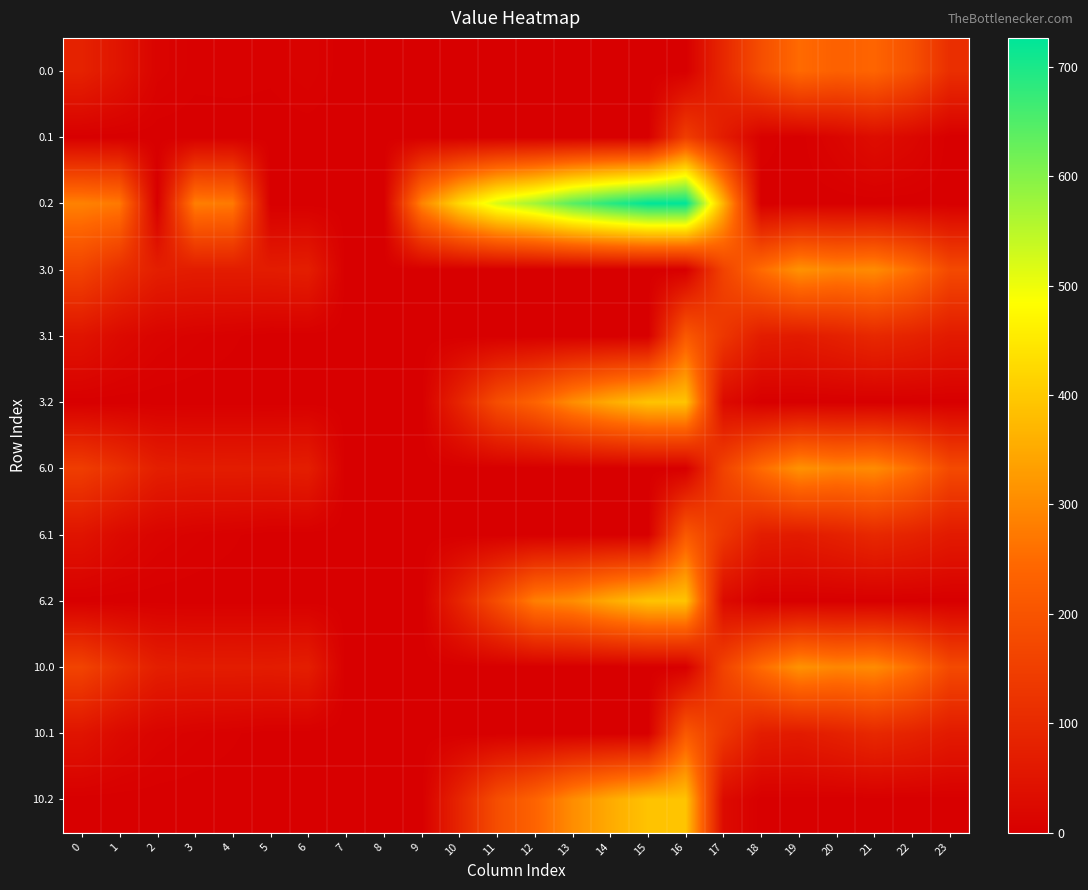

Reading right to left, list all the values displayed in this chart.

0.0: 23=111.3	22=192.3	21=238.4	20=229.9	19=249.2	18=186.7	17=94.8	16=0.0	15=0.0	14=0.0	13=0.0	12=0.0	11=0.0	10=0.0	9=0.0	8=0.0	7=0.0	6=8.0	5=3.8	4=4.9	3=4.4	2=10.3	1=49.5	0=82.0
0.1: 23=0.0	22=19.9	21=32.4	20=14.5	19=0.2	18=5.4	17=66.6	16=147.3	15=0.0	14=0.0	13=0.0	12=0.0	11=0.0	10=0.0	9=0.0	8=0.0	7=0.0	6=0.0	5=0.0	4=0.0	3=0.0	2=0.0	1=0.0	0=0.0
0.2: 23=0.0	22=0.0	21=0.0	20=0.0	19=0.0	18=0.0	17=362.4	16=726.6	15=725.8	14=687.4	13=640.4	12=571.2	11=520.6	10=423.5	9=288.5	8=0.0	7=0.0	6=0.0	5=0.0	4=274.4	3=281.0	2=0.0	1=272.7	0=287.1
3.0: 23=175.3	22=256.3	21=302.4	20=293.9	19=313.2	18=250.7	17=158.8	16=0.0	15=0.0	14=0.0	13=0.0	12=0.0	11=0.0	10=0.0	9=0.0	8=0.0	7=0.0	6=72.0	5=67.8	4=68.9	3=68.4	2=74.3	1=113.5	0=160.3
3.1: 23=63.4	22=83.9	21=96.4	20=78.5	19=64.2	18=69.4	17=130.6	16=211.3	15=0.0	14=0.0	13=0.0	12=0.0	11=0.0	10=0.0	9=0.0	8=0.0	7=0.0	6=0.0	5=0.0	4=3.6	3=6.7	2=11.9	1=25.1	0=48.6
3.2: 23=0.0	22=0.0	21=0.0	20=0.0	19=0.0	18=0.0	17=26.4	16=390.6	15=389.8	14=351.4	13=304.4	12=235.2	11=184.6	10=87.5	9=0.0	8=0.0	7=0.0	6=0.0	5=0.0	4=0.0	3=0.0	2=0.0	1=0.0	0=0.0
6.0: 23=175.3	22=256.3	21=302.4	20=293.9	19=313.2	18=250.7	17=158.8	16=0.0	15=0.0	14=0.0	13=0.0	12=0.0	11=0.0	10=0.0	9=0.0	8=0.0	7=0.0	6=72.0	5=67.8	4=68.9	3=68.4	2=74.3	1=113.5	0=146.0
6.1: 23=63.4	22=83.9	21=96.4	20=78.5	19=64.2	18=69.4	17=130.6	16=211.3	15=0.0	14=0.0	13=0.0	12=0.0	11=0.0	10=0.0	9=0.0	8=0.0	7=0.0	6=0.0	5=0.0	4=3.6	3=6.7	2=11.9	1=25.1	0=48.6
6.2: 23=0.0	22=0.0	21=0.0	20=0.0	19=0.0	18=0.0	17=26.4	16=390.6	15=389.8	14=351.4	13=304.4	12=282.6	11=184.6	10=87.5	9=0.0	8=0.0	7=0.0	6=0.0	5=0.0	4=0.0	3=0.0	2=0.0	1=0.0	0=0.0
10.0: 23=175.3	22=256.3	21=302.4	20=293.9	19=313.2	18=250.7	17=158.8	16=0.0	15=0.0	14=0.0	13=0.0	12=0.0	11=0.0	10=0.0	9=0.0	8=0.0	7=0.0	6=72.0	5=67.8	4=68.9	3=68.4	2=74.3	1=113.5	0=160.3
10.1: 23=63.4	22=83.9	21=96.4	20=78.5	19=64.2	18=69.4	17=130.6	16=211.3	15=0.0	14=0.0	13=0.0	12=0.0	11=0.0	10=0.0	9=0.0	8=0.0	7=0.0	6=0.0	5=0.0	4=3.6	3=6.7	2=11.9	1=25.1	0=48.6
10.2: 23=0.0	22=0.0	21=0.0	20=0.0	19=0.0	18=0.0	17=26.4	16=390.6	15=389.8	14=351.4	13=304.4	12=235.2	11=184.6	10=87.5	9=0.0	8=0.0	7=0.0	6=0.0	5=0.0	4=0.0	3=0.0	2=0.0	1=0.0	0=0.0